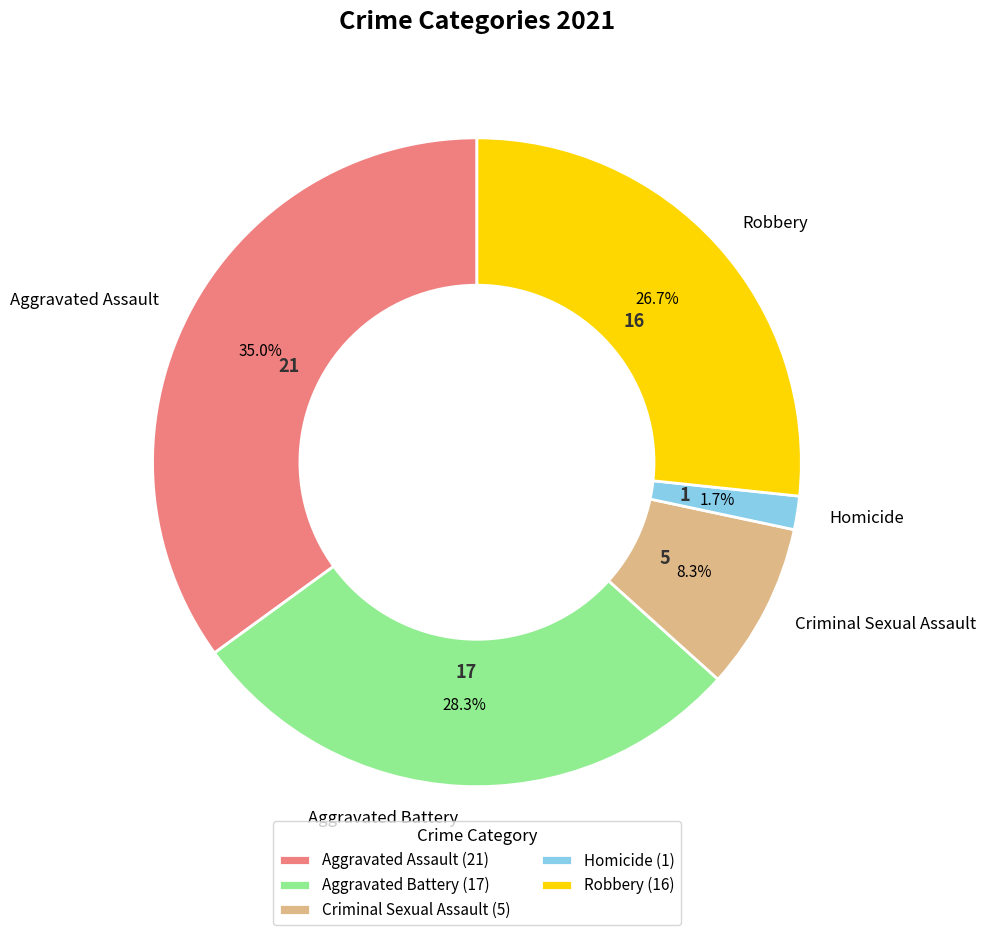

Which category has the smallest portion of the pie?

Homicide